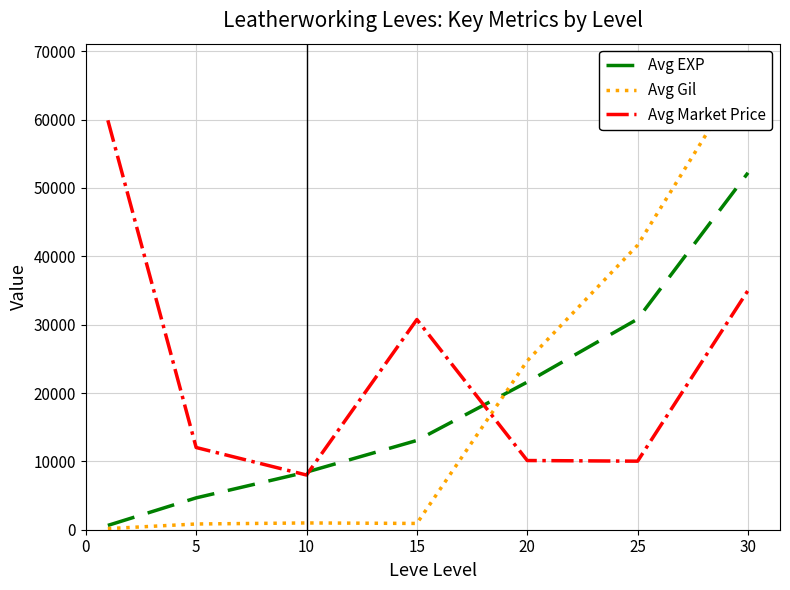

The Avg Market Price series shows 50533 at 15. True or false?

False